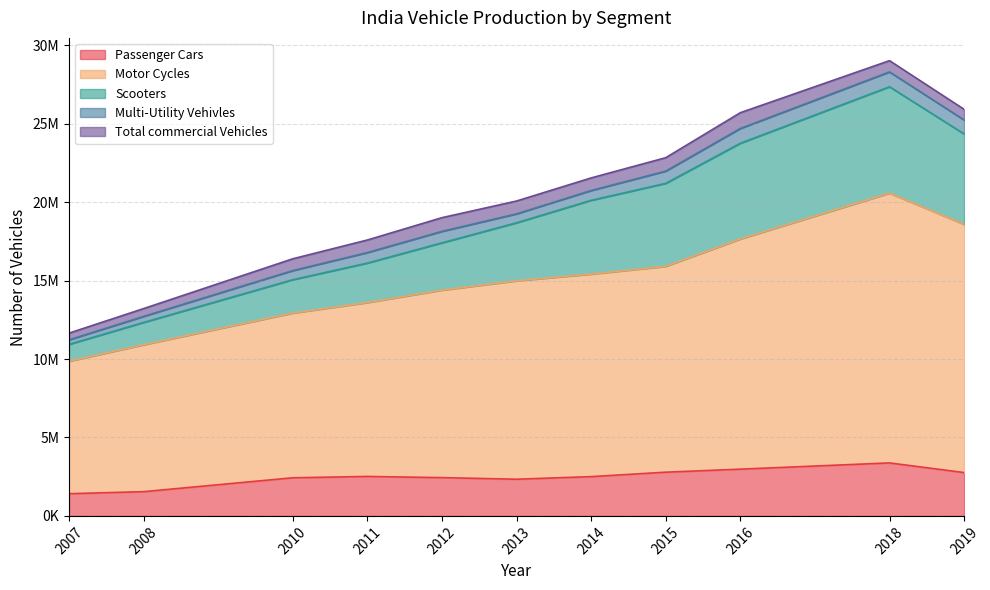

What are all the series names shown in the legend?

Passenger Cars, Motor Cycles, Scooters, Multi-Utility Vehivles, Total commercial Vehicles